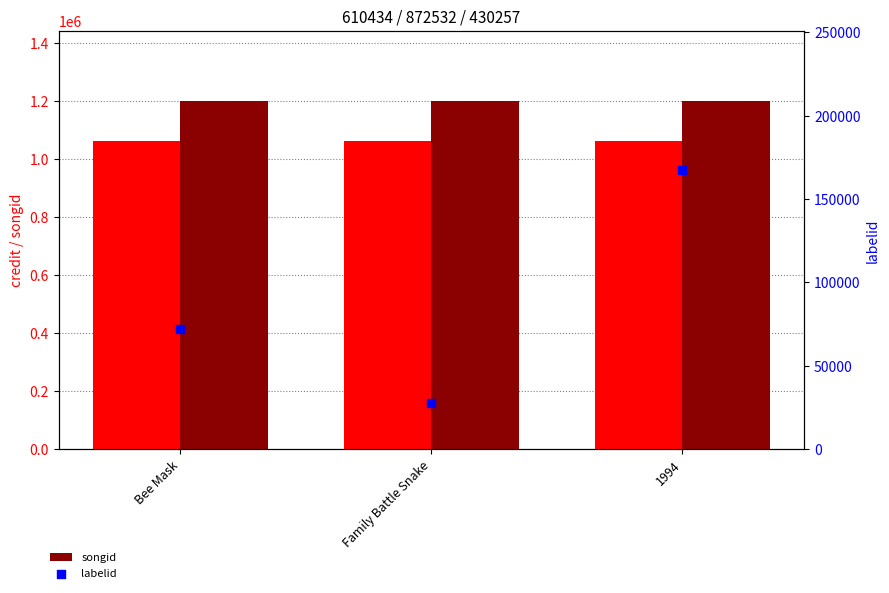

Which series reaches the maximum Y coordinate?

songid